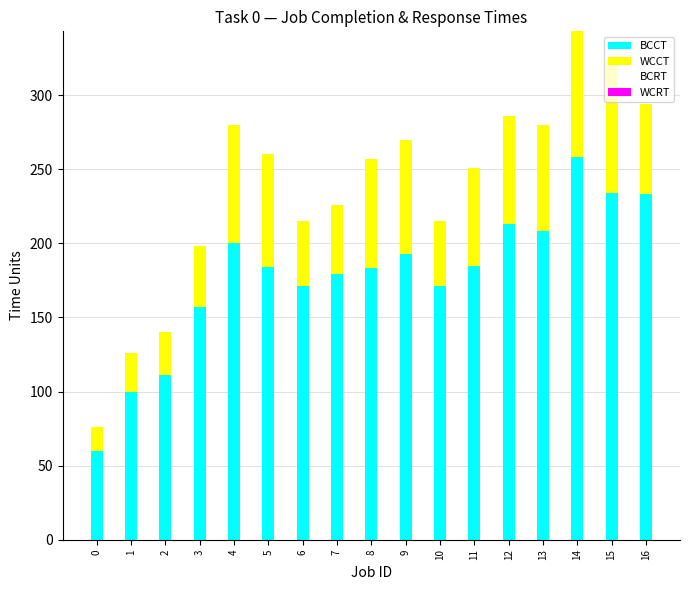

At which category is the sum across all series the highest?

14